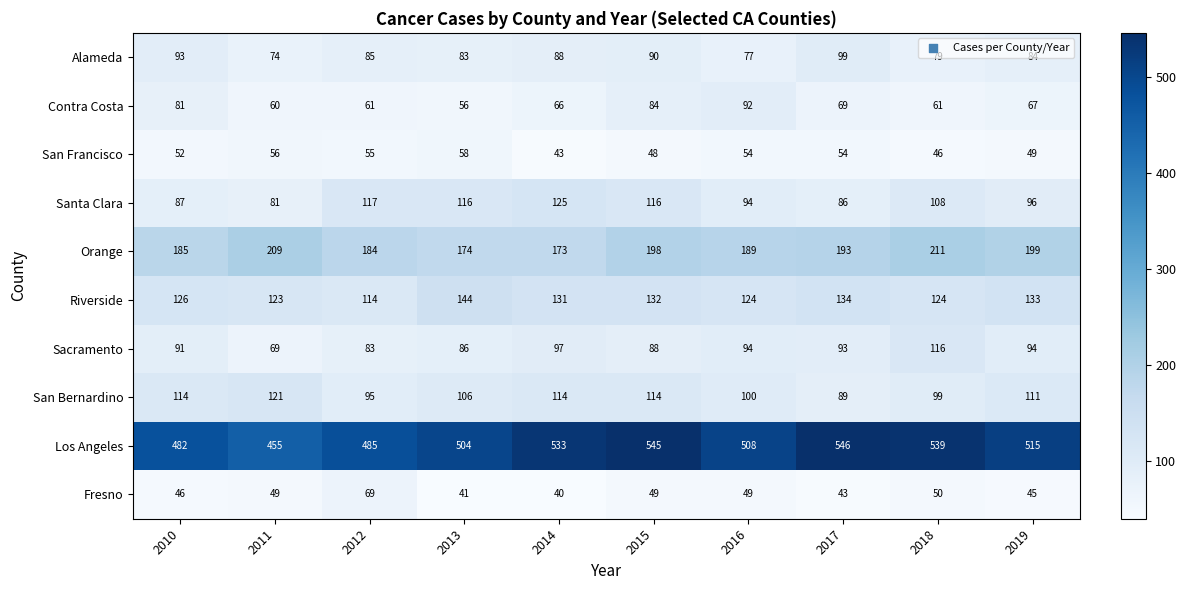

At which label is Sacramento closest to 92?

2010